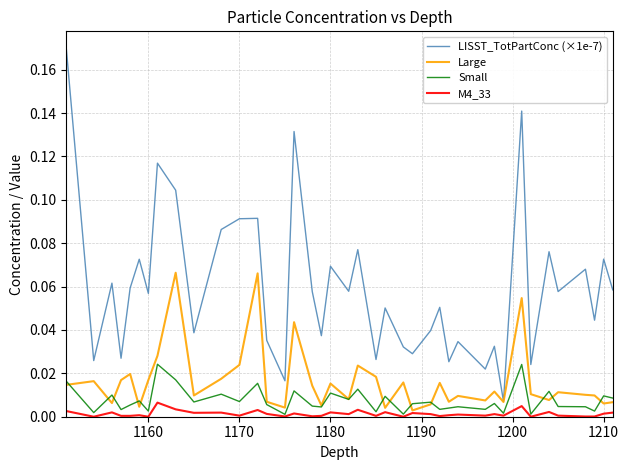

Which series has the largest range (max minus min)?

LISST_TotPartConc (×1e-7)